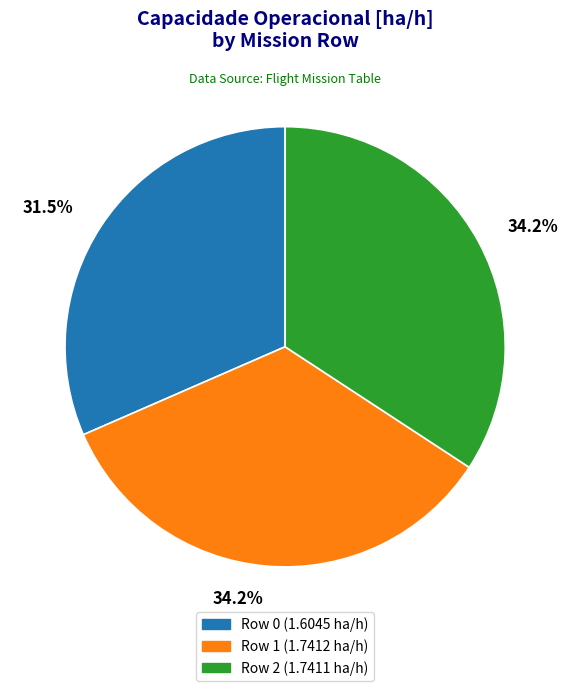

Is it true that Row 0 is 26% of the pie?

False